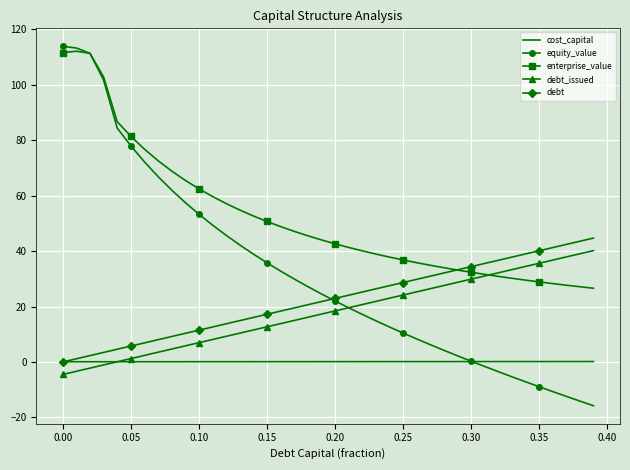

What is the smallest value displayed?

-15.8